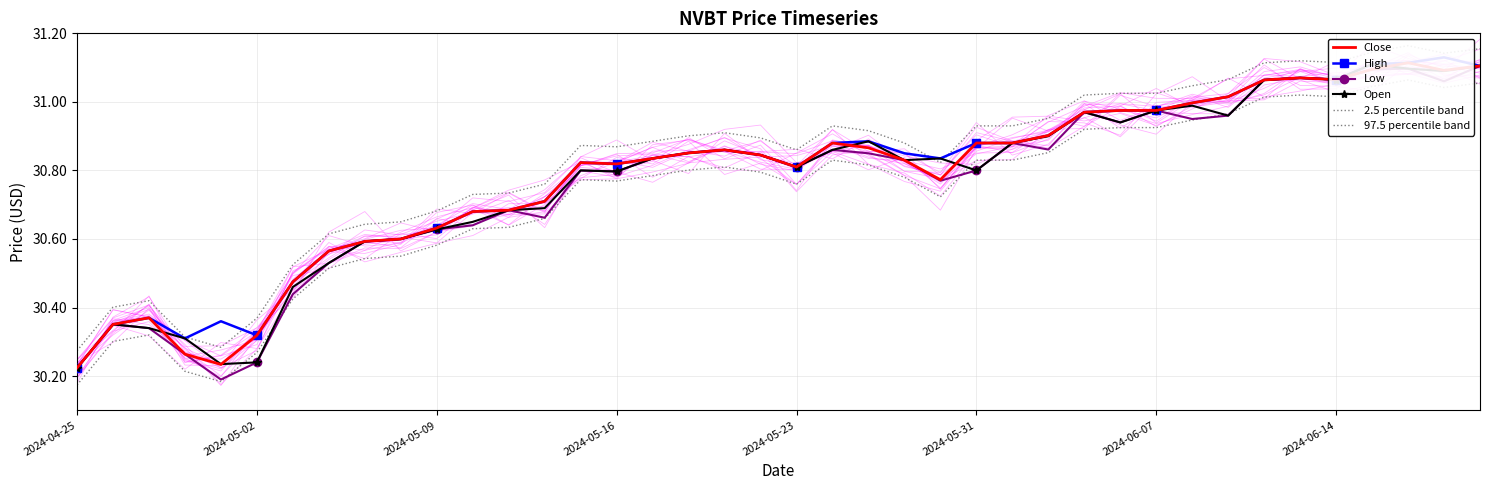

True or false: 2.5 percentile band and High cross at least once.

False